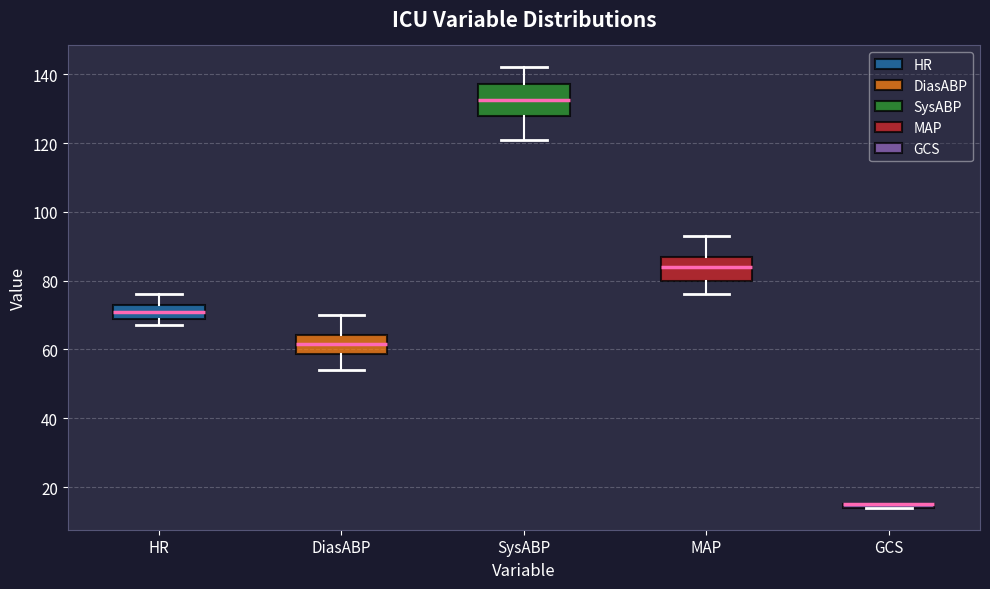

Comparing the boxes themselves (not the whiskers), which one is the tallest?

SysABP